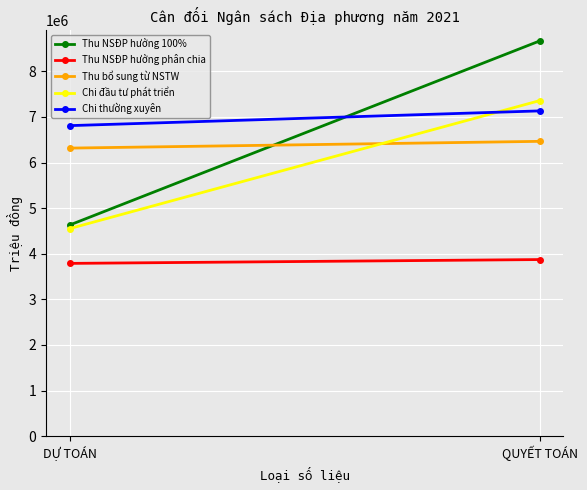

What is the minimum value for Thu NSĐP hưởng 100%?

4628540.0